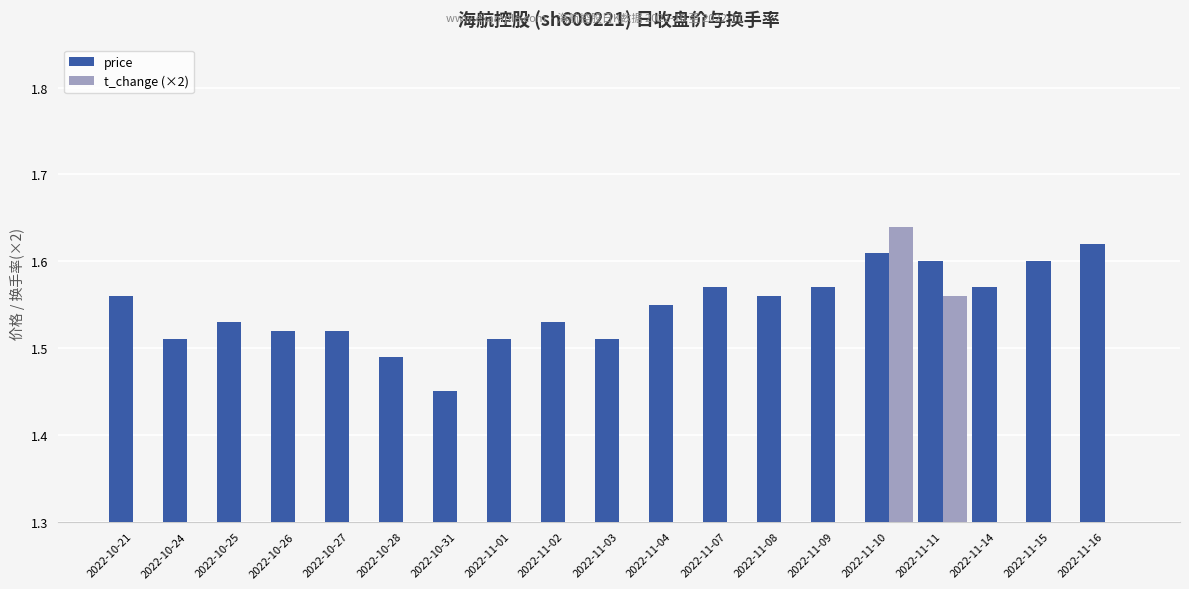

What is the total value across all series at 2022-11-08?

2.1